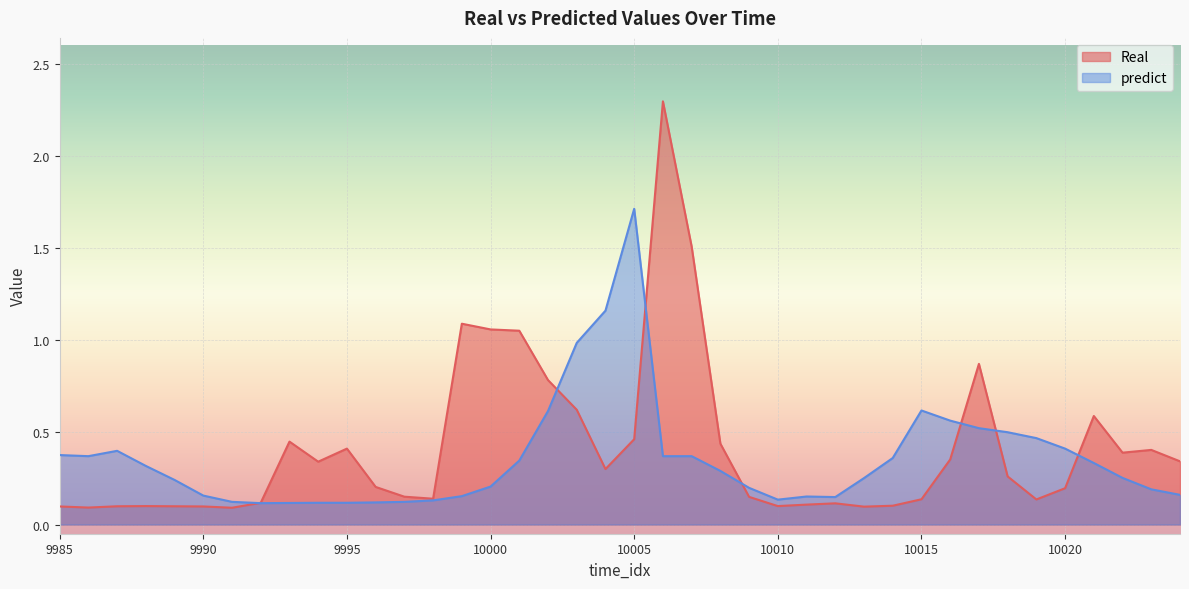

What are all the series names shown in the legend?

Real, predict